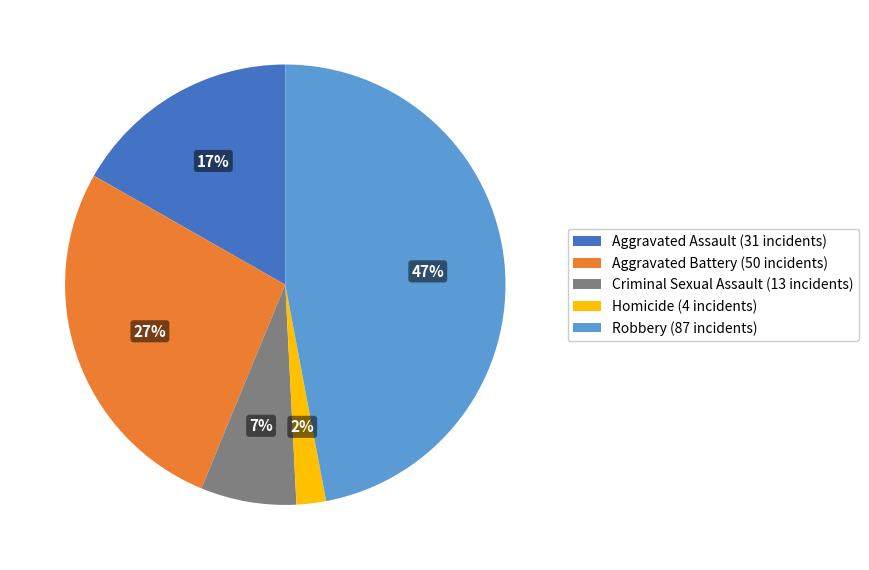

To the nearest percent, what is the combined percentage of Aggravated Battery and Criminal Sexual Assault?

34%